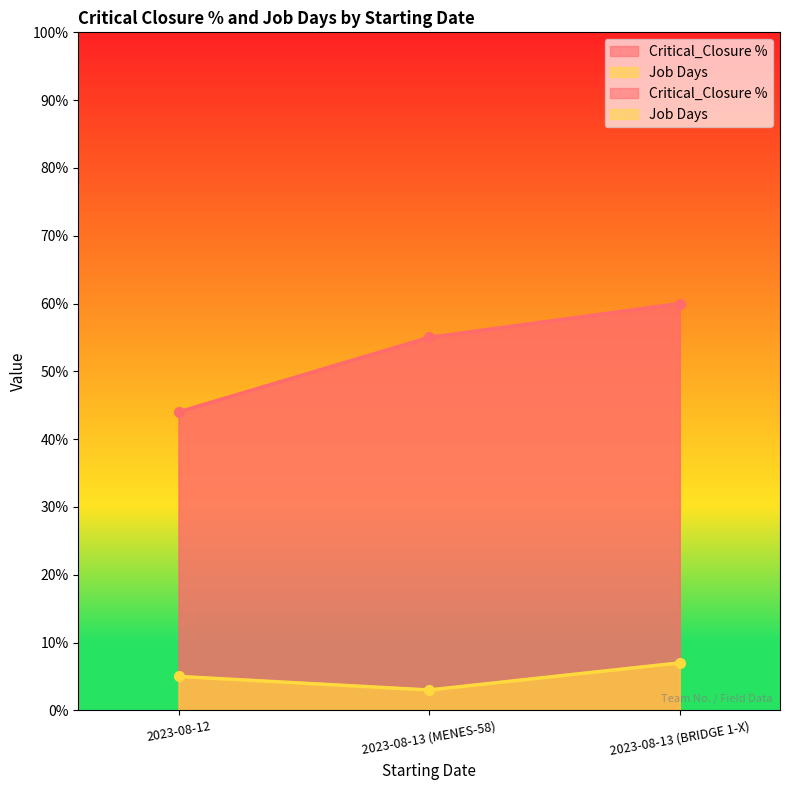

True or false: Critical_Closure % has a value of 55 at 2023-08-13 (MENES-58).

True